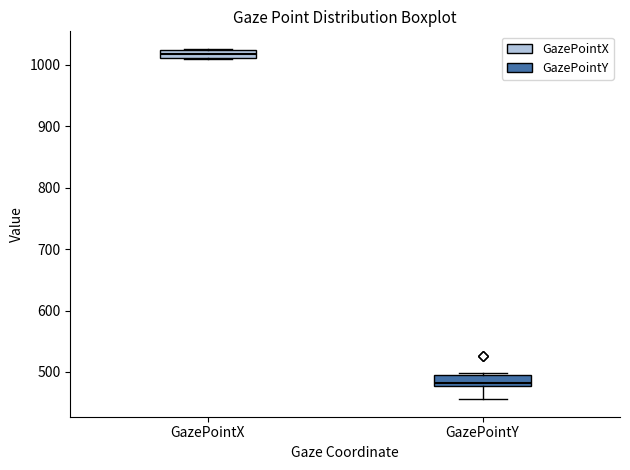

Which box has the lowest median line?

GazePointY